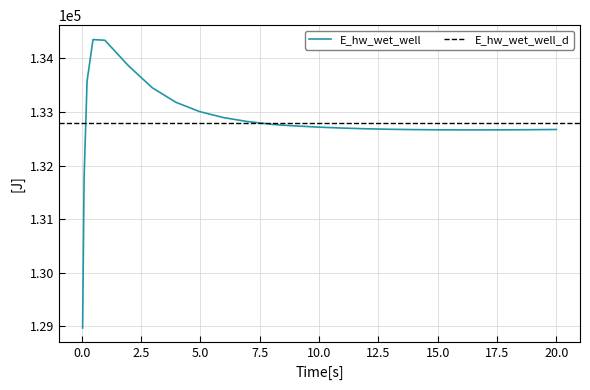

What is the difference between the values at 5.96875 and 9.96875?

177.9